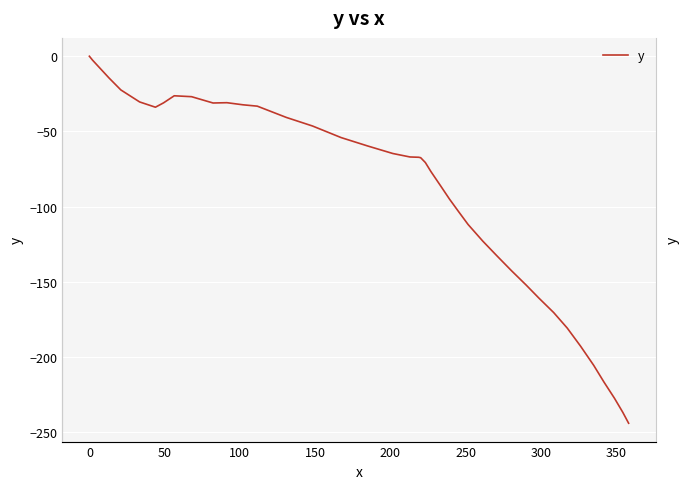

Reading left to right, list all the values displayed in this chart.

0.0	-2.6	-14.4	-22.4	-30.4	-33.9	-31.0	-26.3	-26.9	-31.1	-30.9	-32.3	-33.2	-40.7	-46.4	-54.1	-59.7	-64.7	-67.0	-67.2	-67.5	-70.7	-76.7	-86.3	-95.1	-103.5	-111.9	-123.0	-132.9	-142.6	-152.1	-161.0	-170.5	-180.8	-192.9	-205.6	-216.7	-227.5	-236.8	-244.1